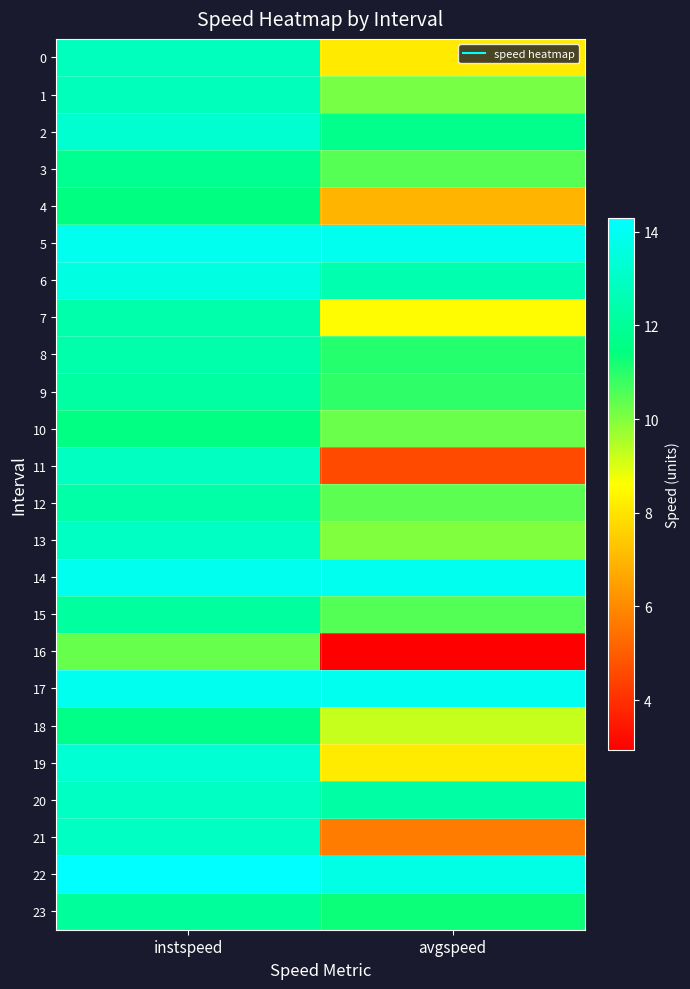

Reading left to right, transcribe all the data shown in this chart.

0: instspeed=12.8	avgspeed=8.1
1: instspeed=12.7	avgspeed=10.1
2: instspeed=13.2	avgspeed=11.7
3: instspeed=11.8	avgspeed=10.5
4: instspeed=11.5	avgspeed=7.0
5: instspeed=13.9	avgspeed=13.9
6: instspeed=13.6	avgspeed=12.5
7: instspeed=12.4	avgspeed=8.5
8: instspeed=12.4	avgspeed=11.0
9: instspeed=12.2	avgspeed=10.9
10: instspeed=11.5	avgspeed=10.3
11: instspeed=12.9	avgspeed=4.6
12: instspeed=12.3	avgspeed=10.4
13: instspeed=12.9	avgspeed=10.0
14: instspeed=13.9	avgspeed=13.9
15: instspeed=12.1	avgspeed=10.5
16: instspeed=10.3	avgspeed=2.9
17: instspeed=13.9	avgspeed=13.9
18: instspeed=11.6	avgspeed=9.2
19: instspeed=13.3	avgspeed=8.2
20: instspeed=12.9	avgspeed=12.3
21: instspeed=12.9	avgspeed=5.7
22: instspeed=14.3	avgspeed=13.7
23: instspeed=12.1	avgspeed=11.3